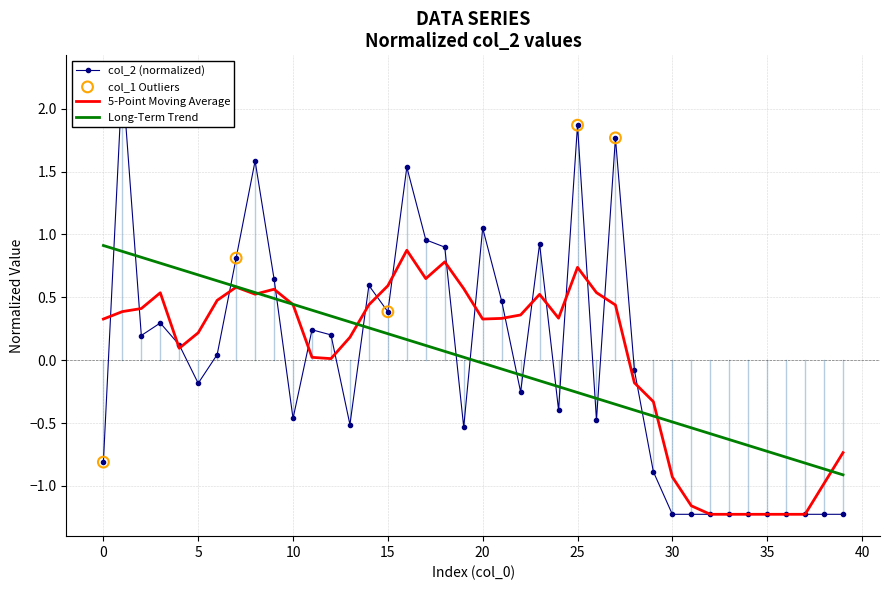

What is the change in value from 6 to 10?

-0.5